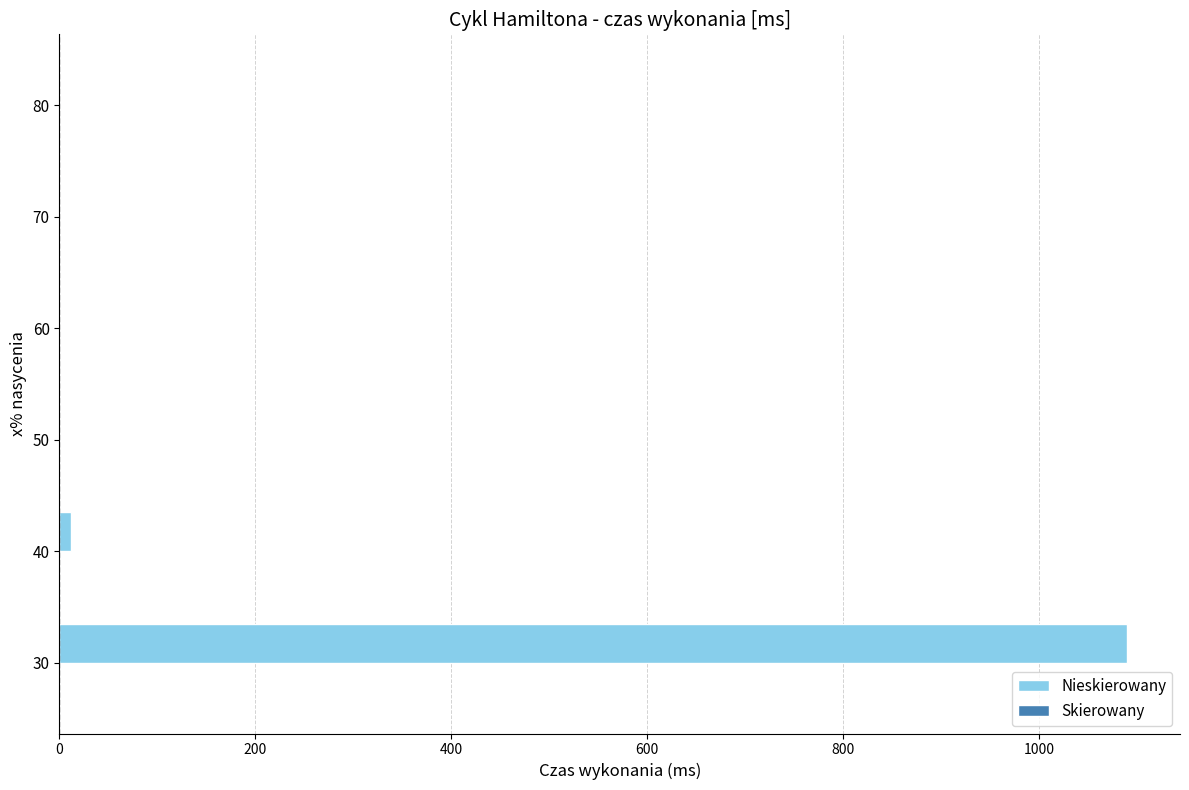

What is the greatest value displayed?

1089.6